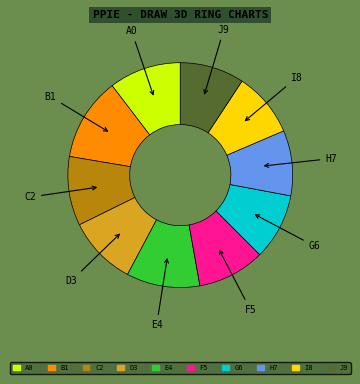

Does C2 represent more than half of the total?

No